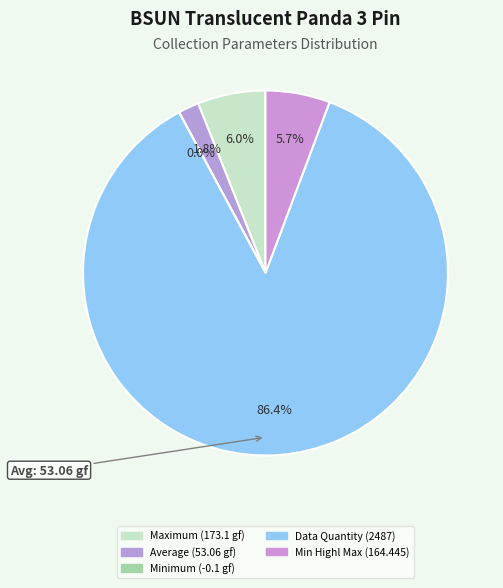

Which slice is the largest?

Data Quantity (2487)